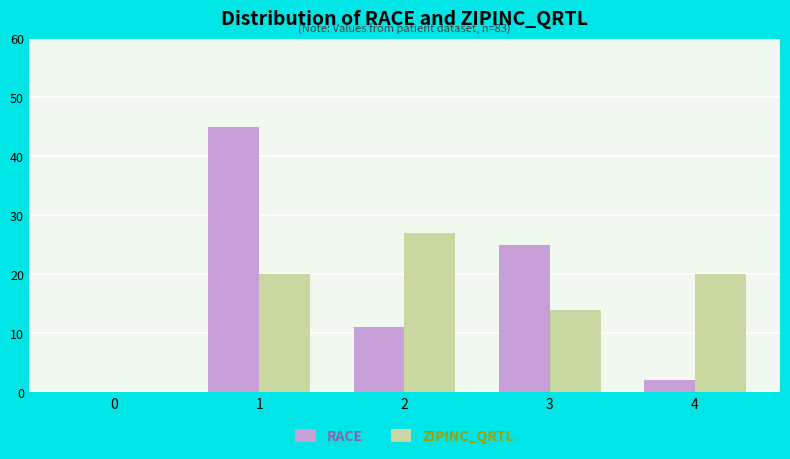

At which category is the sum across all series the highest?

1